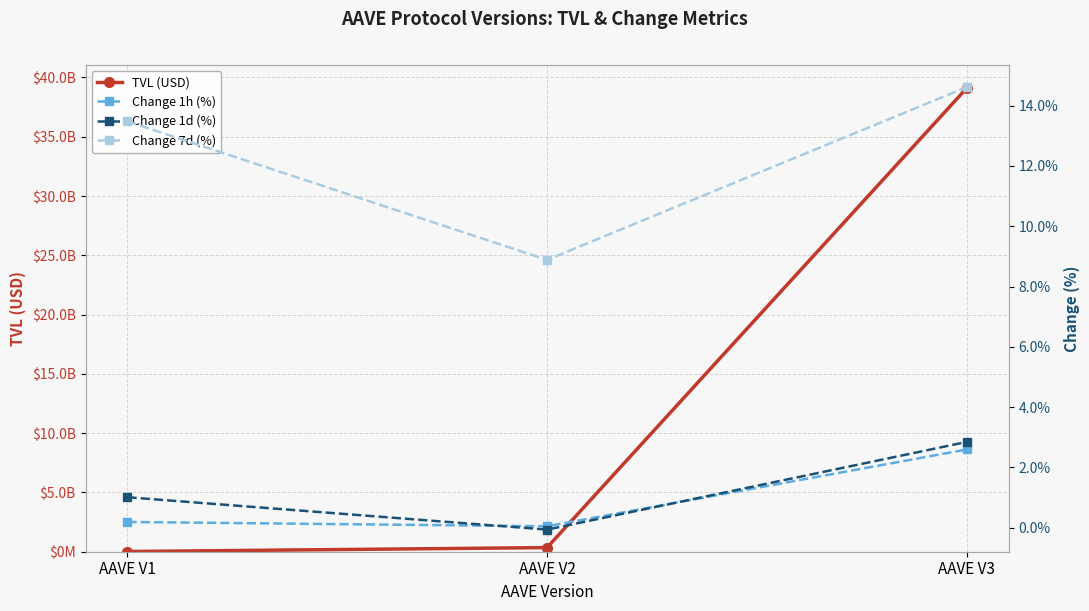

How many lines are shown in the chart?

4